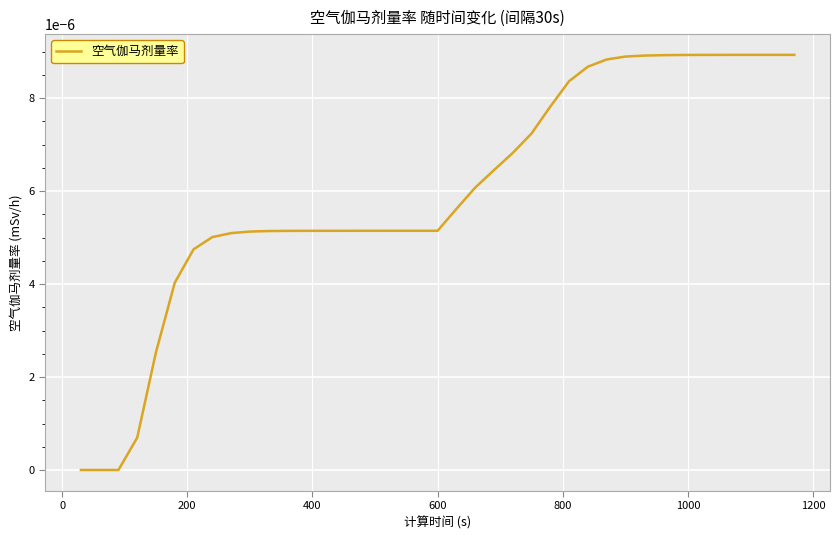

Does the chart display data point markers on the line(s)?

No